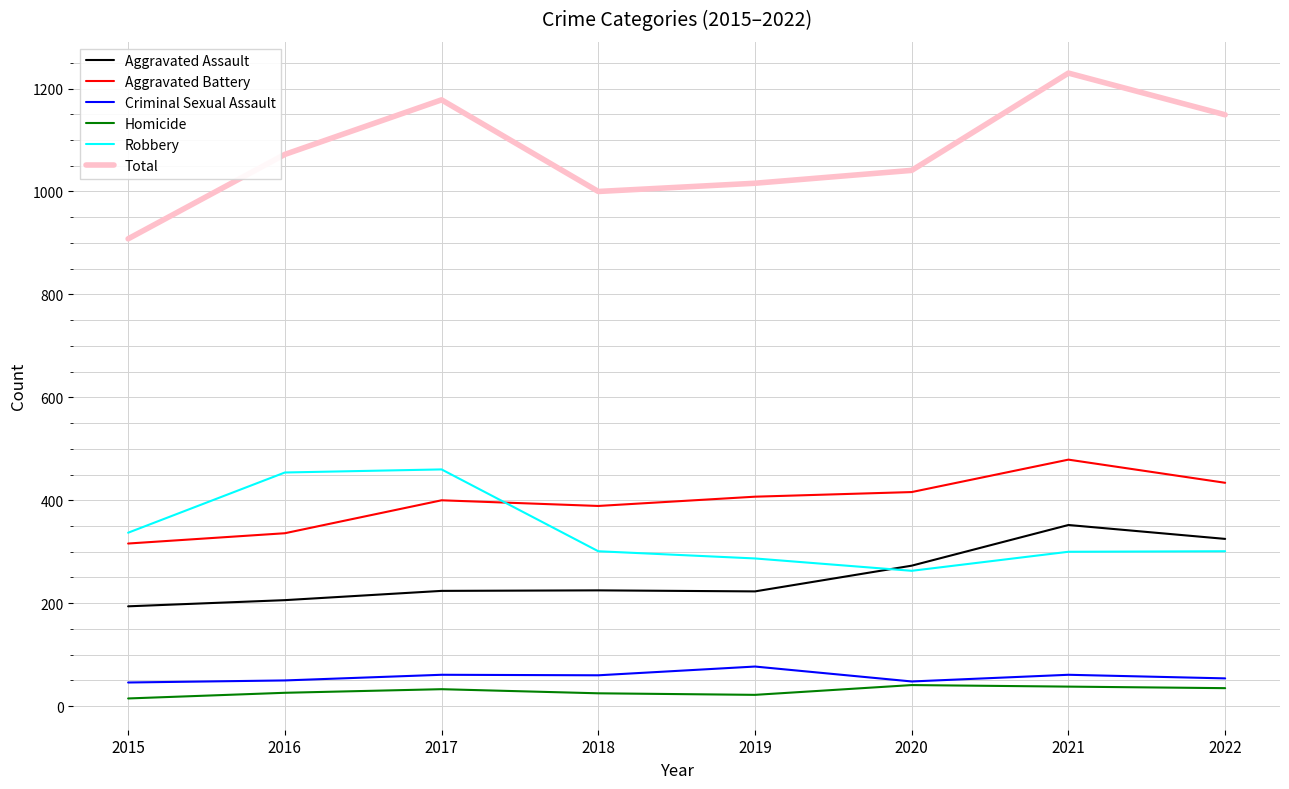

What is the average value of the Total series?

1074